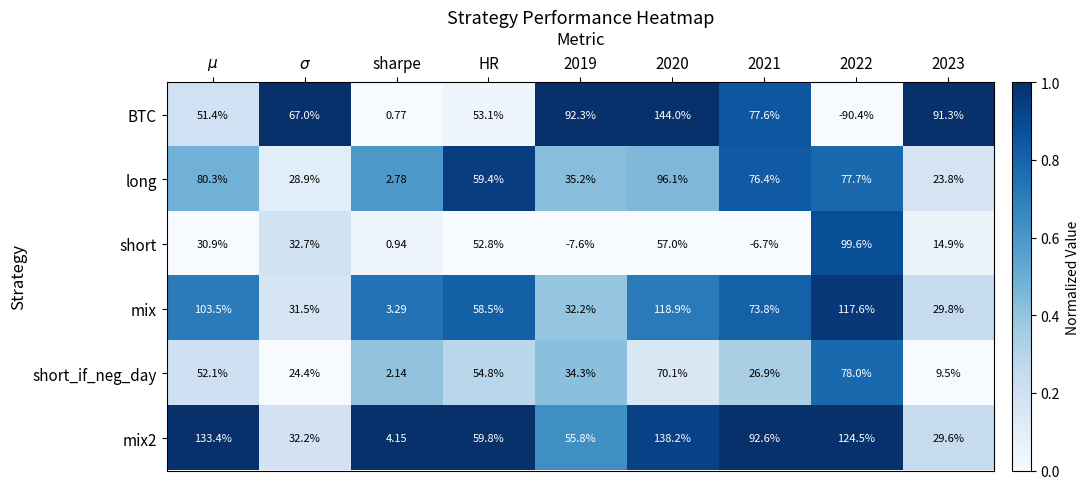

How many series are shown in this chart?

6